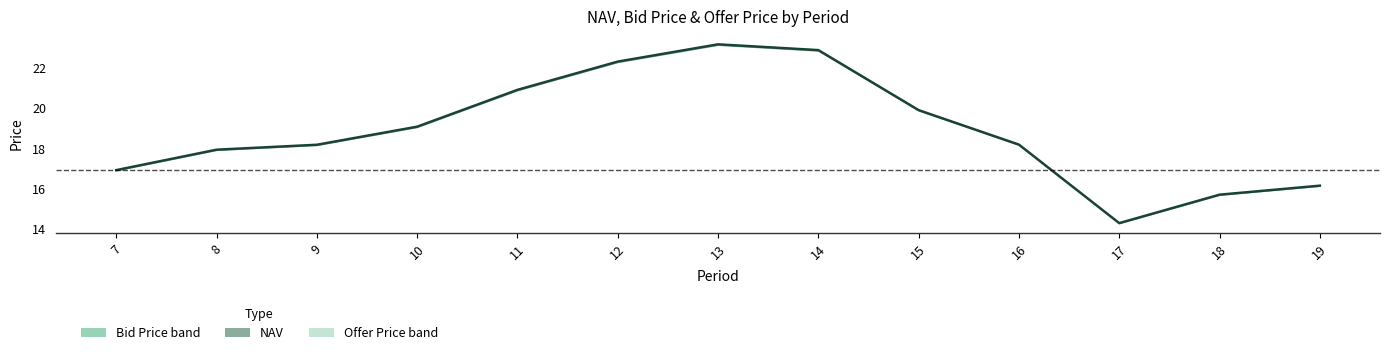

Where is the first local minimum for Offer Price?

17